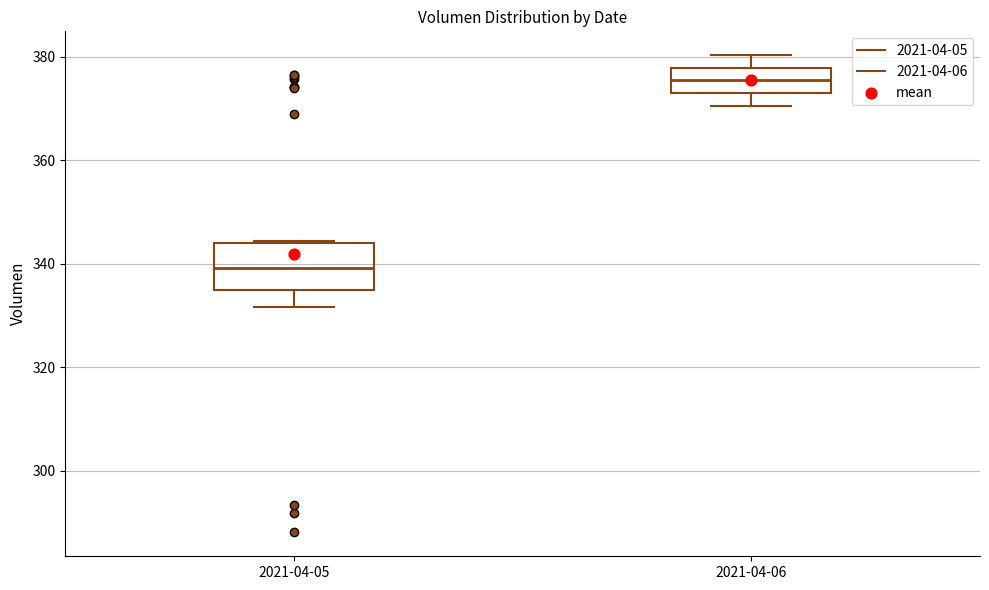

Reading left to right, read every box against the y-axis: the position of its median line, the range the box covers, and the ends of its whiskers. The values are not printed on the chart, so give them approximately, as read against the axis.

2021-04-05: median 340, box 334 to 344, whiskers 332 to 344
2021-04-06: median 376, box 374 to 378, whiskers 370 to 380